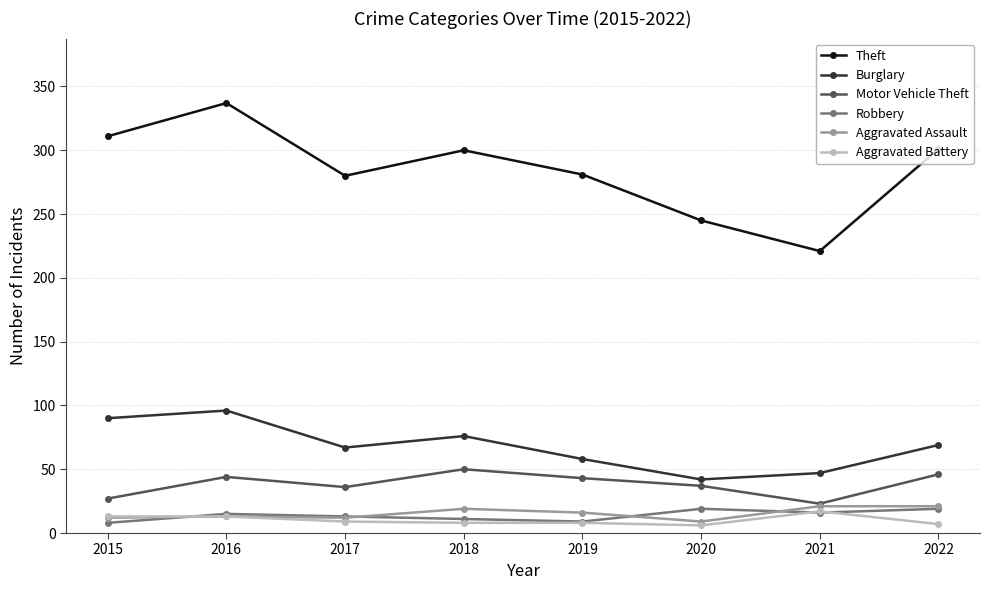

What is the difference between the Theft values at 2018 and 2020?

55